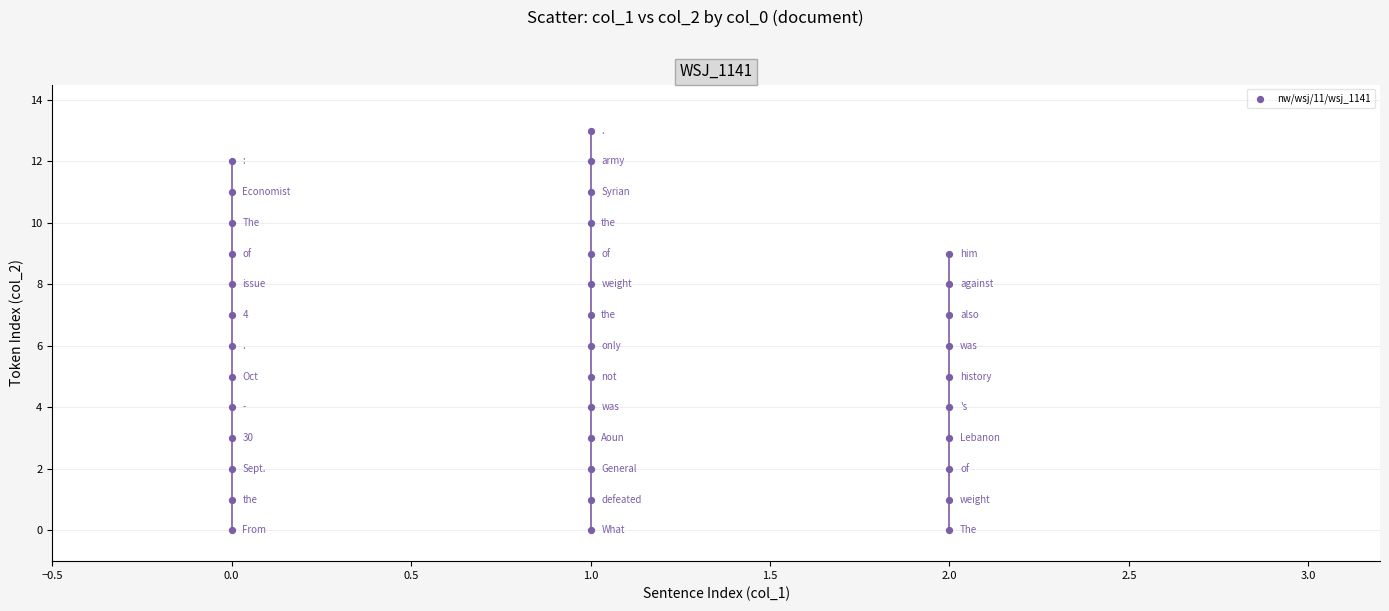

What is the range of Y values (max minus min)?

13